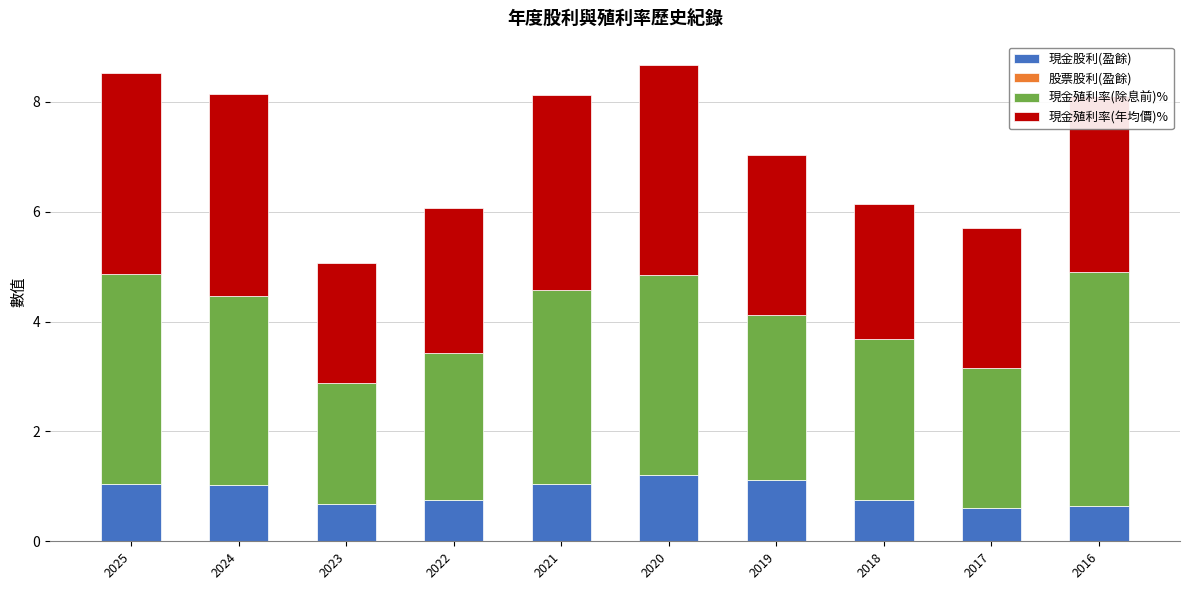

True or false: 現金股利(盈餘) has a value of 1.0 at 2024.

True